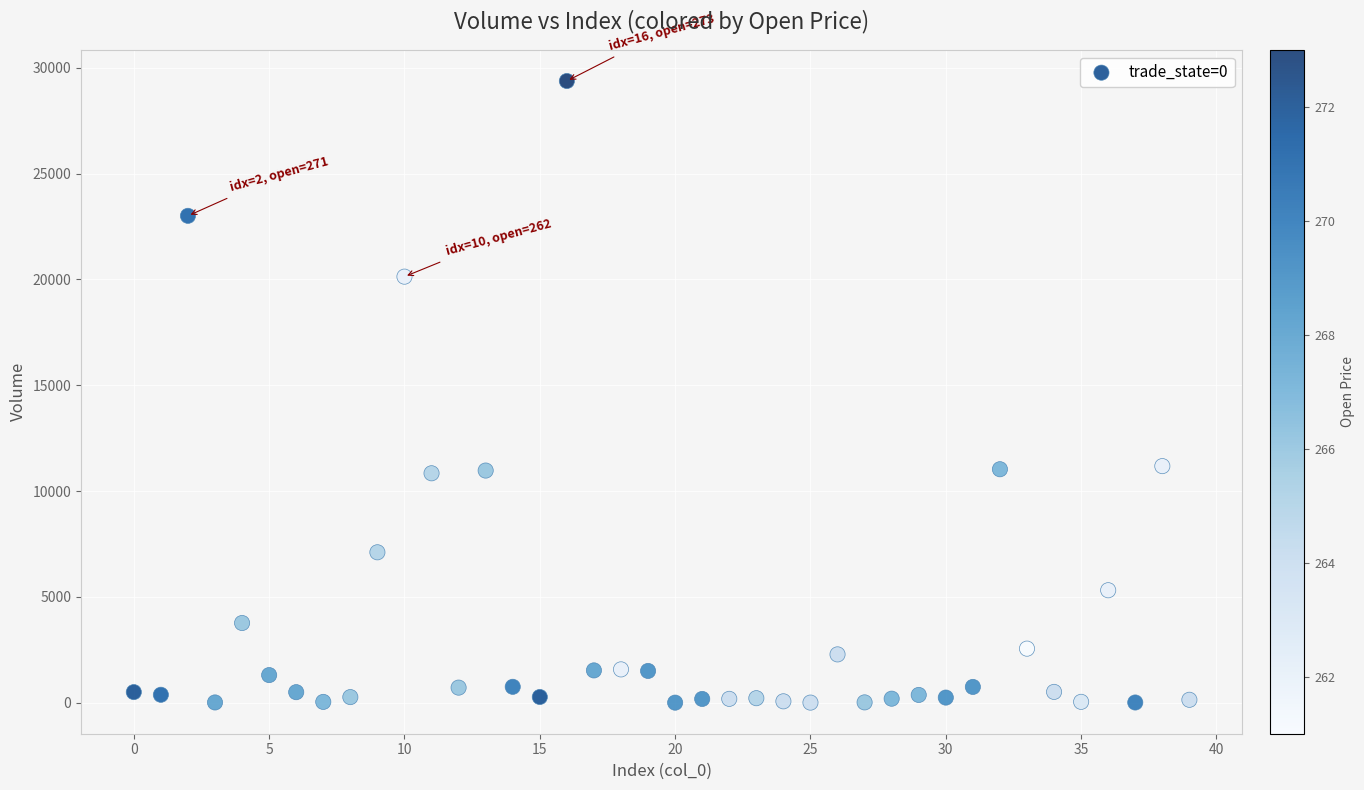

What is the range of Y values (max minus min)?

29376.2